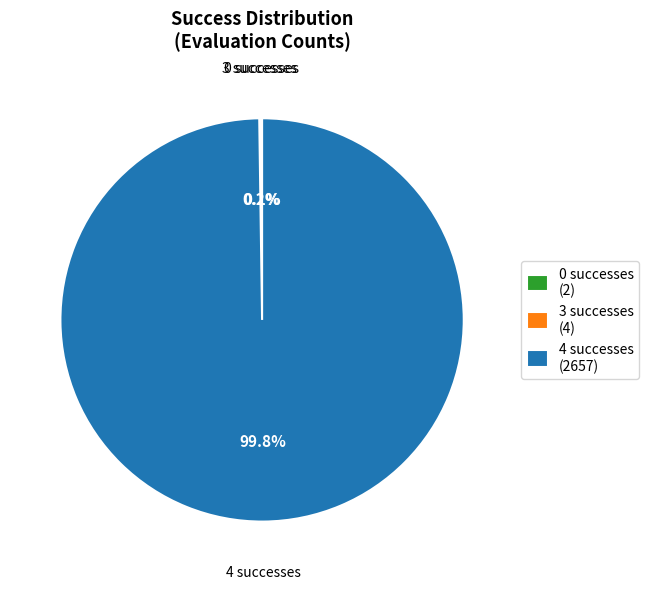

Which category has the biggest portion of the pie?

4 successes (2657)